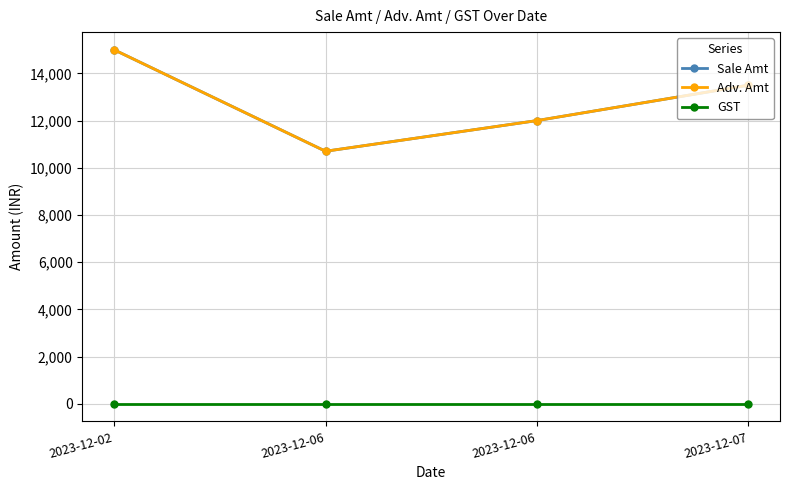

Does the chart have visible grid lines?

Yes